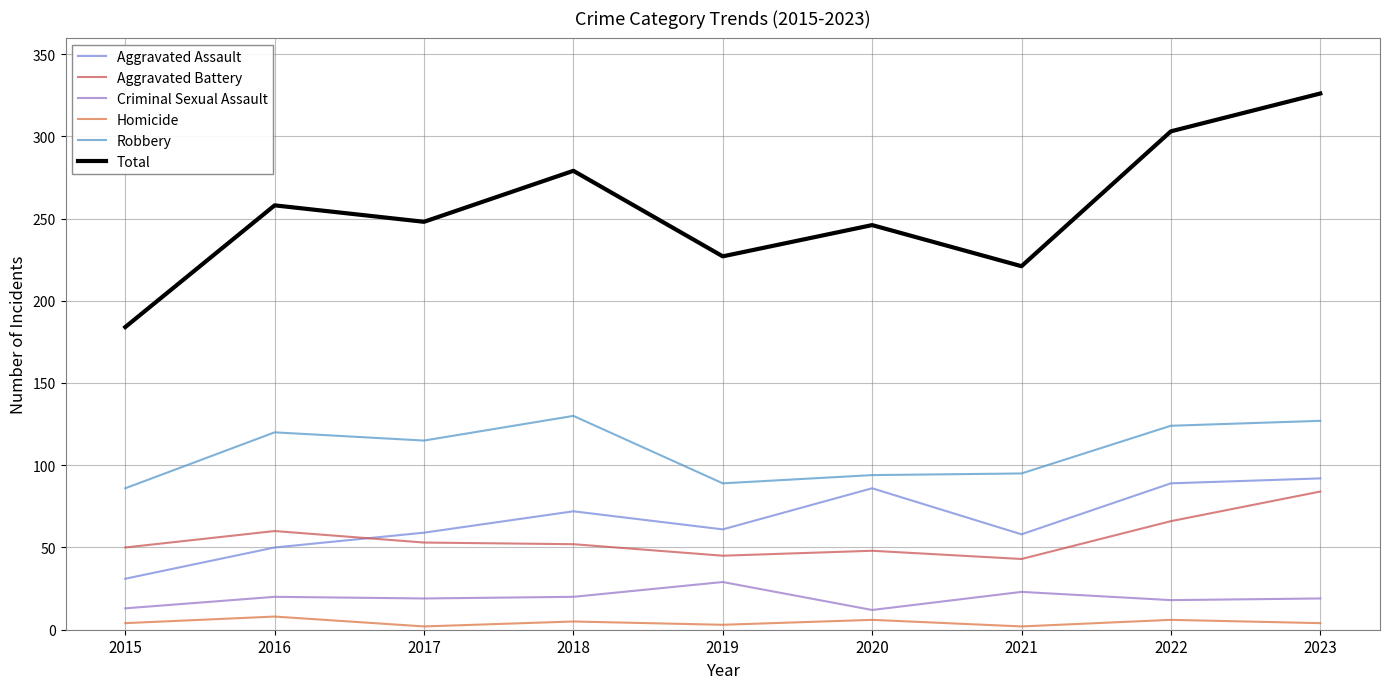

What is the spread (max minus min) of values at 2022?

297